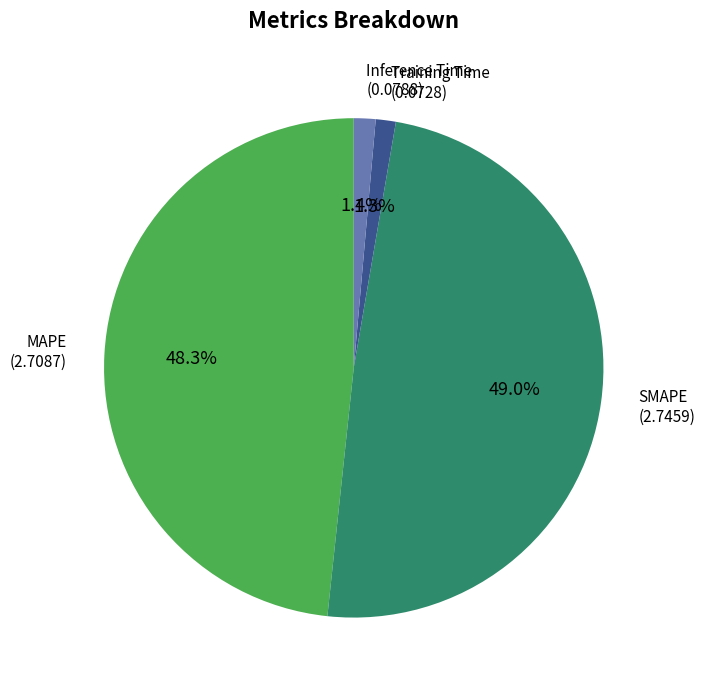

Is there any slice that represents more than half of the pie?

No